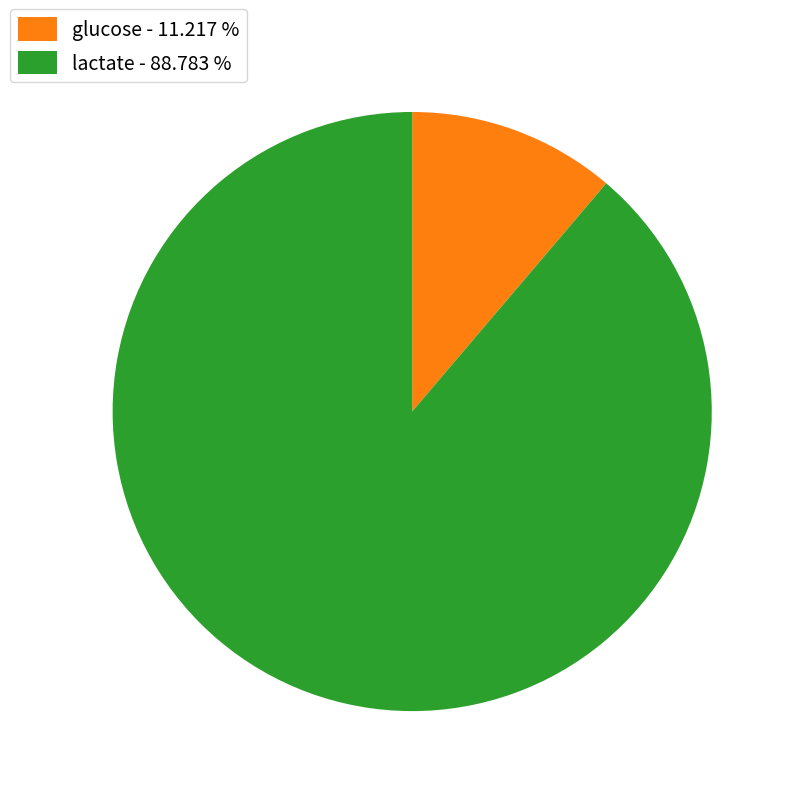

Between glucose - 11.217 % and lactate - 88.783 %, which is larger?

lactate - 88.783 %